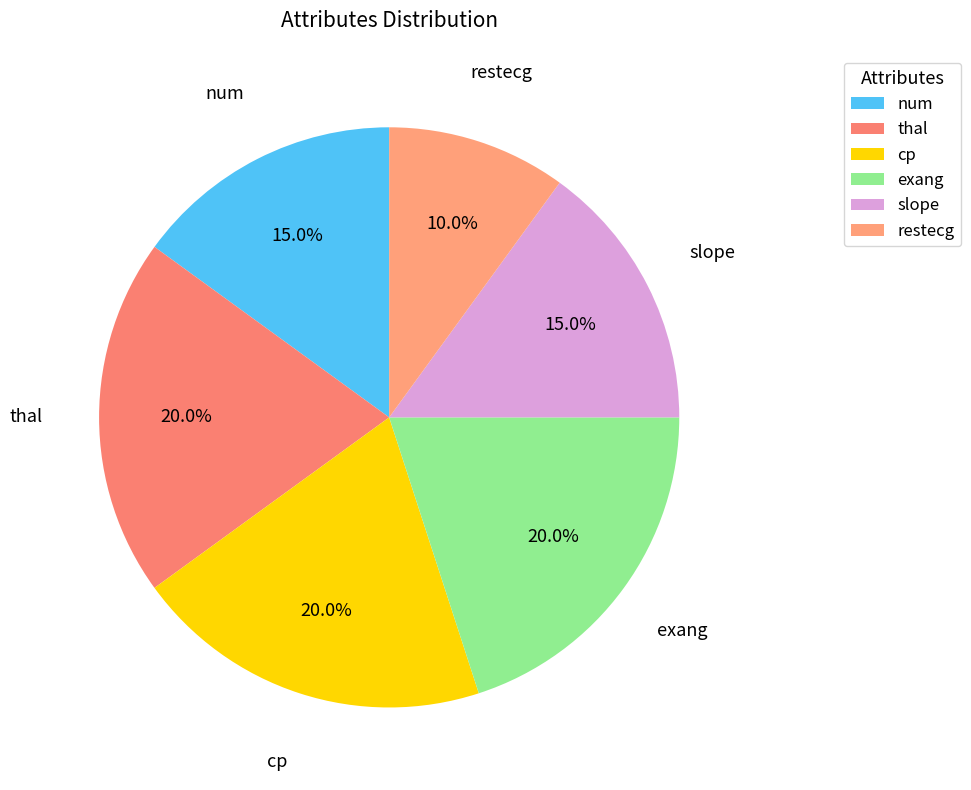

How many slices are in this pie chart?

6